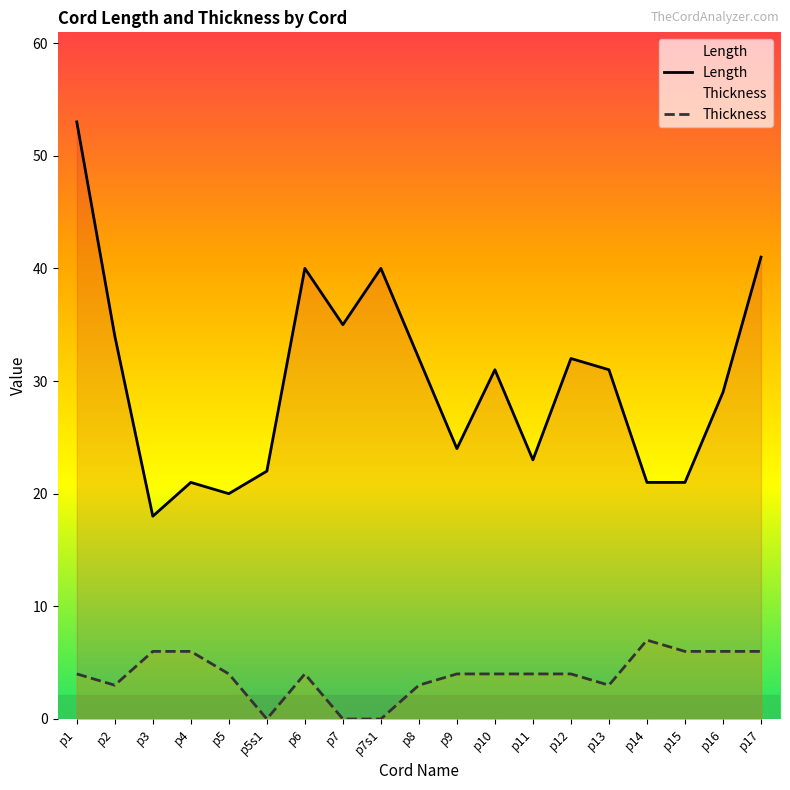

True or false: Length has a value of 30 at p15.

False